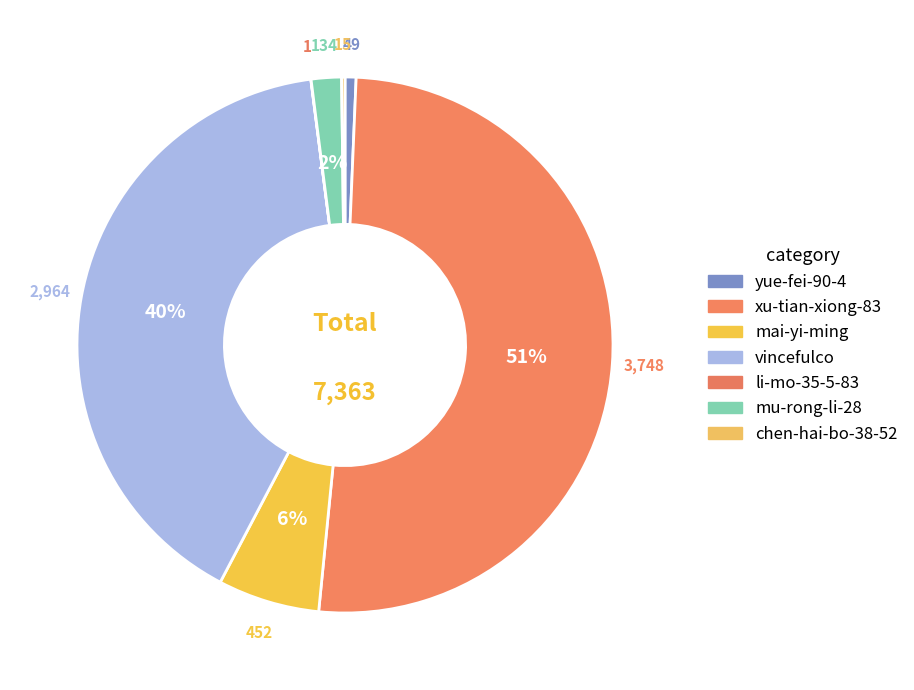

What is the total percentage of mai-yi-ming and mu-rong-li-28?

8.0%